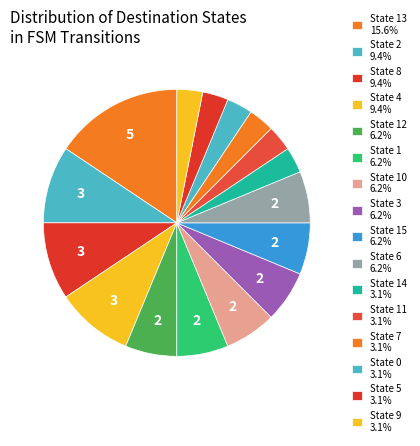

What is the largest slice in the pie chart?

State 13